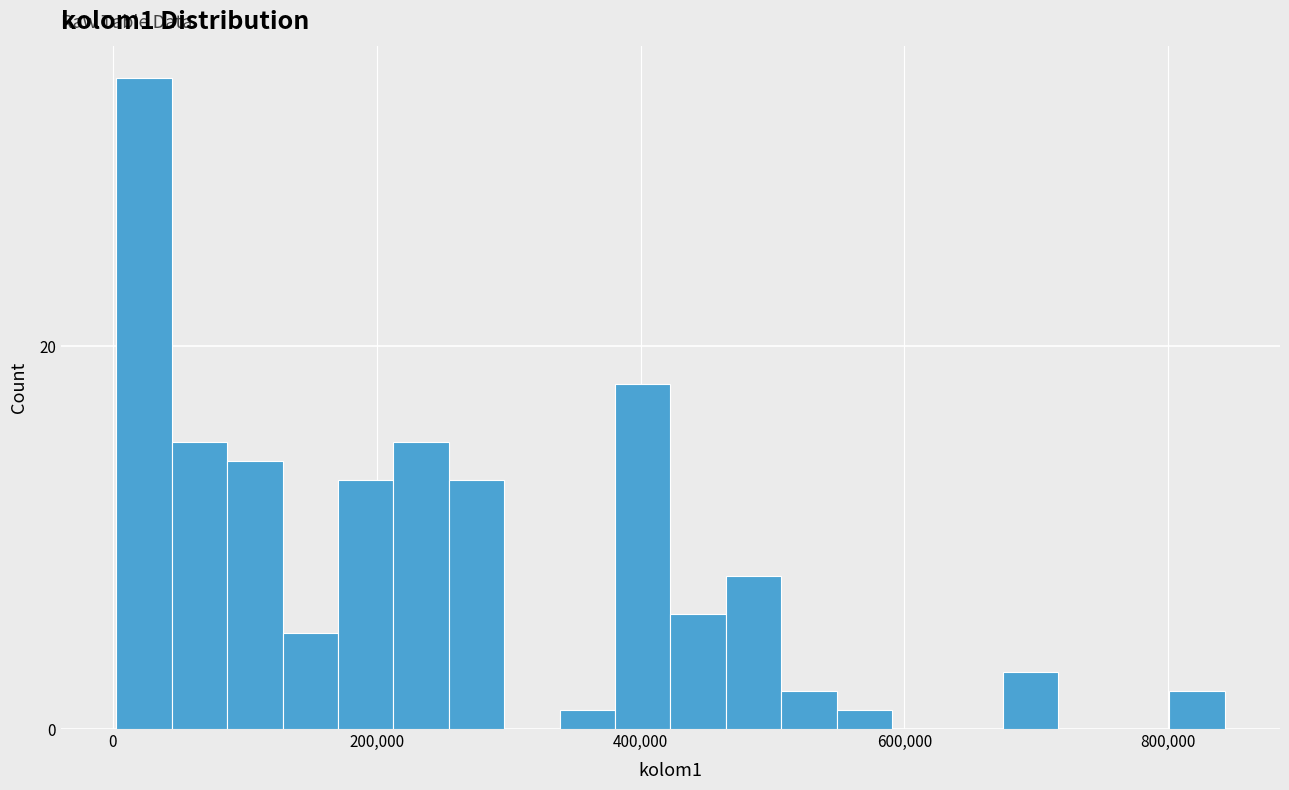

Around what value on the x-axis is the tallest bar? Give the approximate position of its centre, as read against the axis.

20000